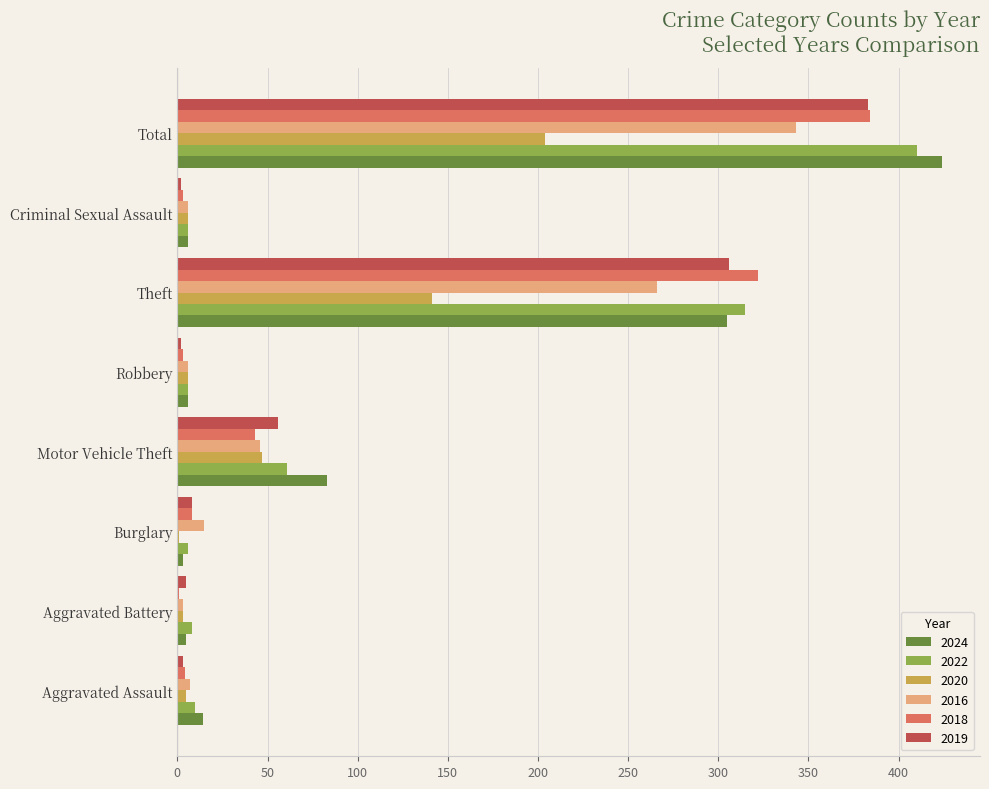

True or false: 2016 has a value of 15 at Burglary.

True